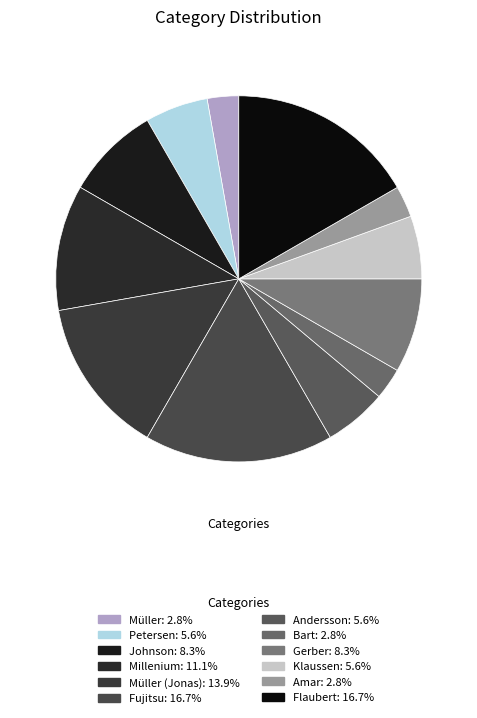

How many slices are in this pie chart?

12